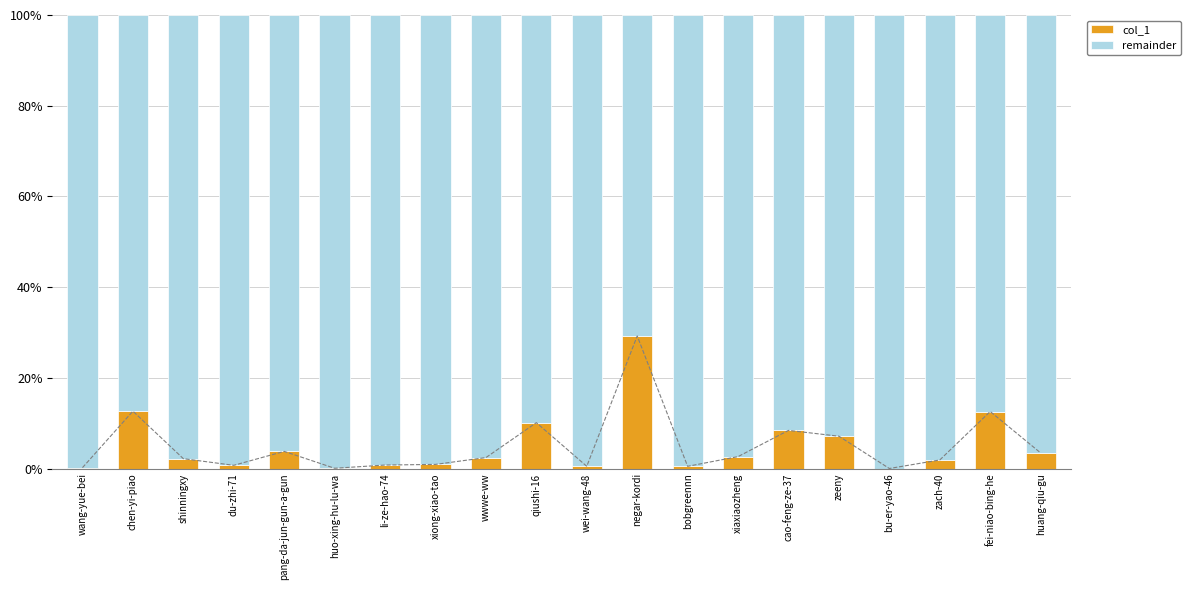

Is the value of col_1 at xiaxiaozheng greater than the value of remainder at huo-xing-hu-lu-wa?

No